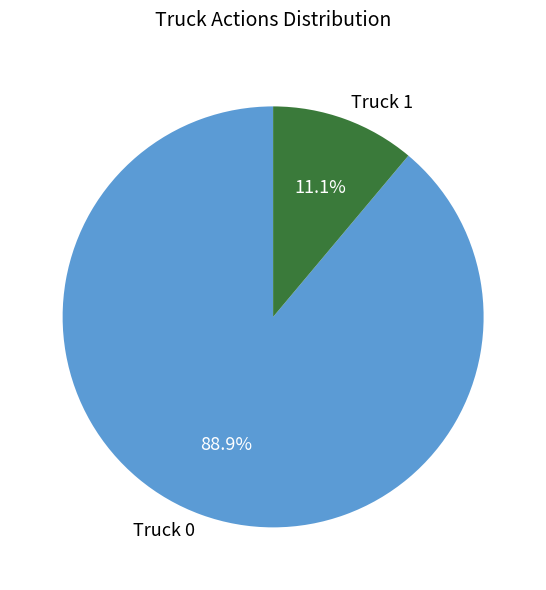

The Truck 0 slice represents 99% of the pie. True or false?

False